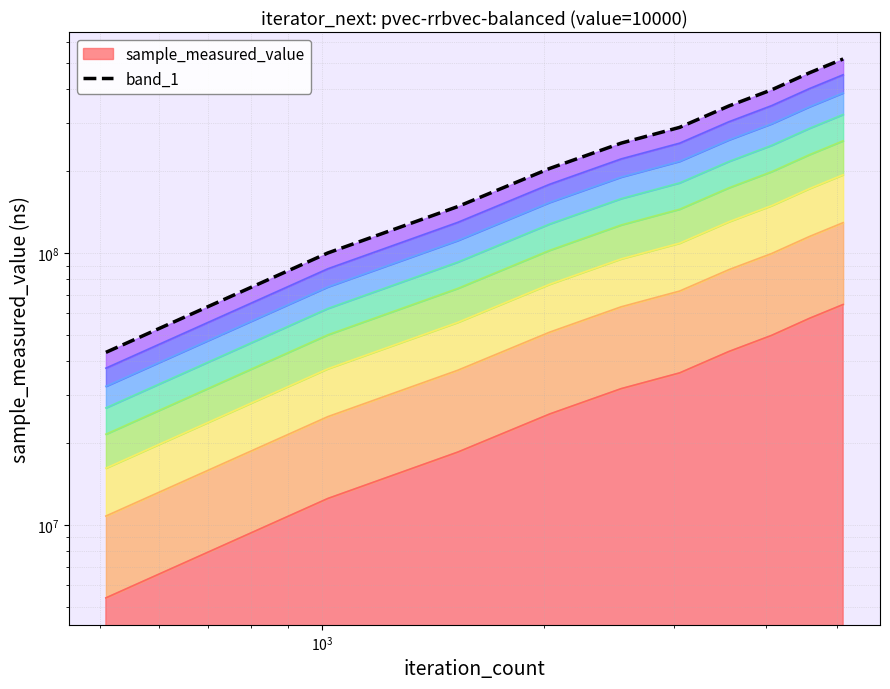

Reading left to right, transcribe all the data shown in this chart.

sample_measured_value: 509=43144355.0	1018=100121210.0	1527=148264830.0	2036=204872432.0	2545=253875627.0	3054=290038091.0	3563=347792898.0	4072=398715370.0	4581=460405671.0	5090=517735742.0
iteration_count: 509=5393044.4	1018=12515151.2	1527=18533103.8	2036=25609054.0	2545=31734453.4	3054=36254761.4	3563=43474112.2	4072=49839421.2	4581=57550708.9	5090=64716967.8